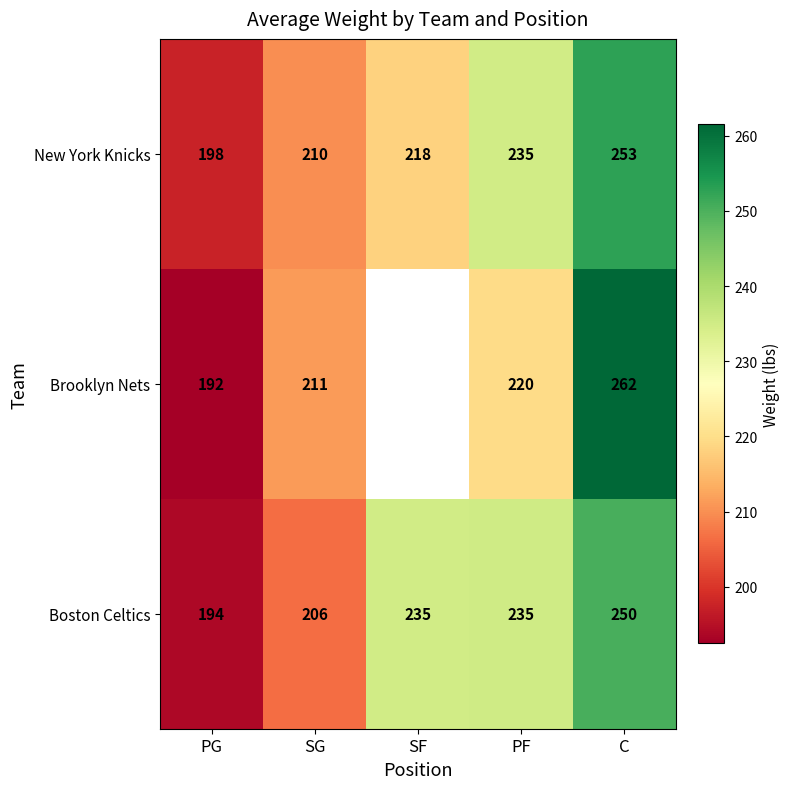

Where is New York Knicks nearest to the value 225?

SF